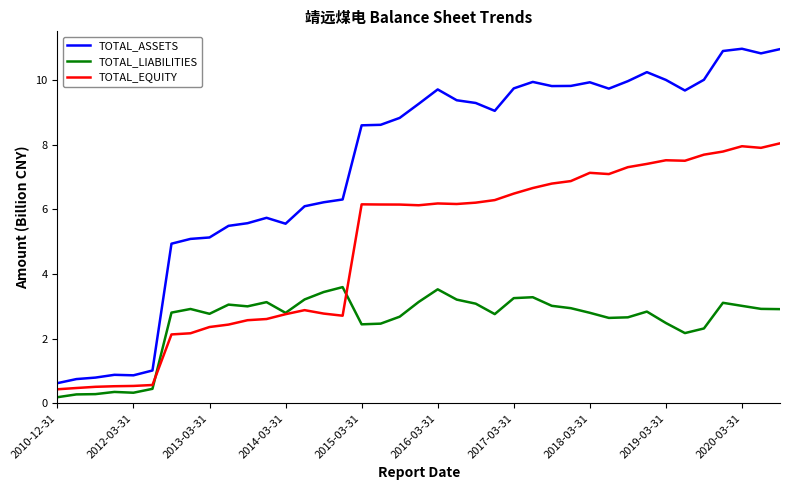

List the series in order of their overall mean, lowest first.

TOTAL_LIABILITIES, TOTAL_EQUITY, TOTAL_ASSETS